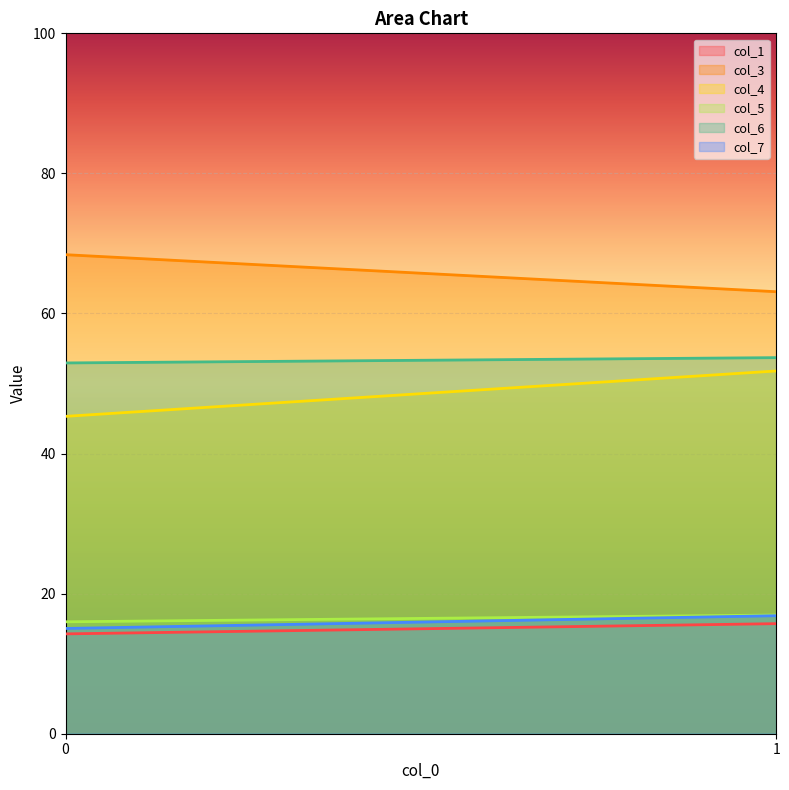

What is the value of the col_7 point at the 2nd from the left?

16.8